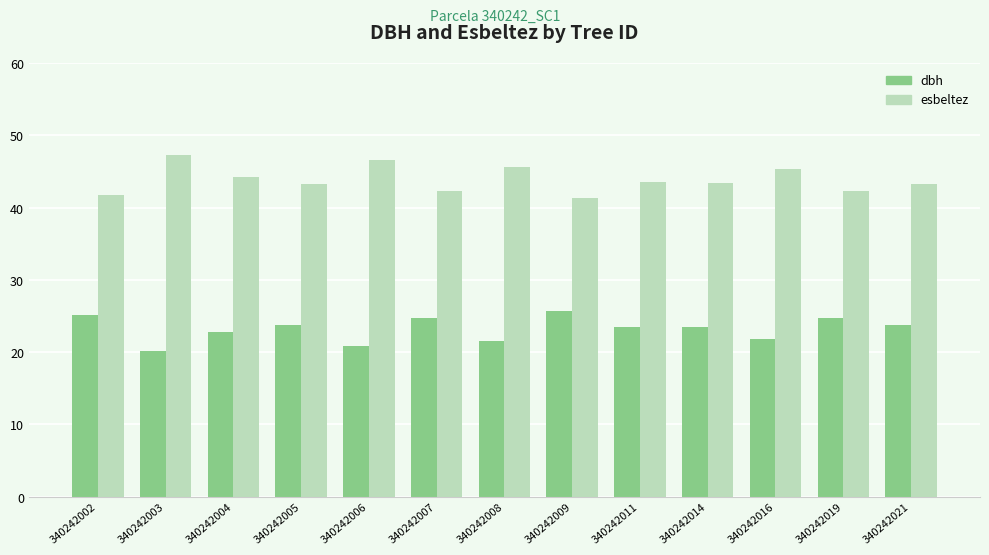

At how many categories does at least one series exceed 40?

13